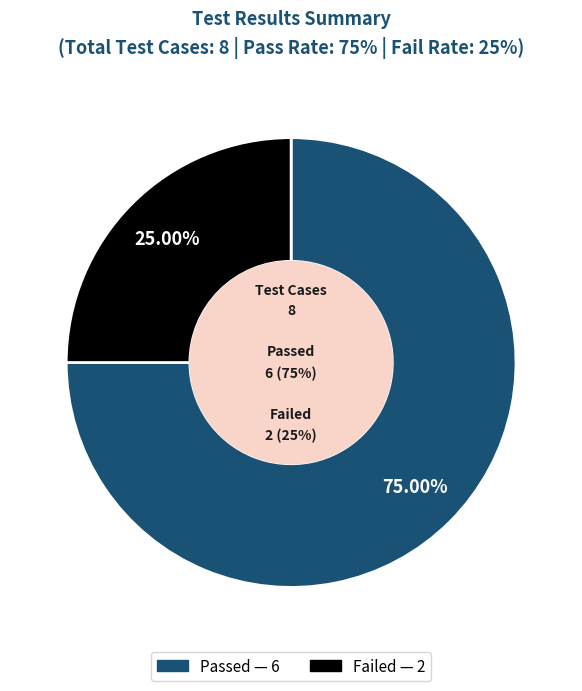

Does Failed account for over 50% of the chart?

No